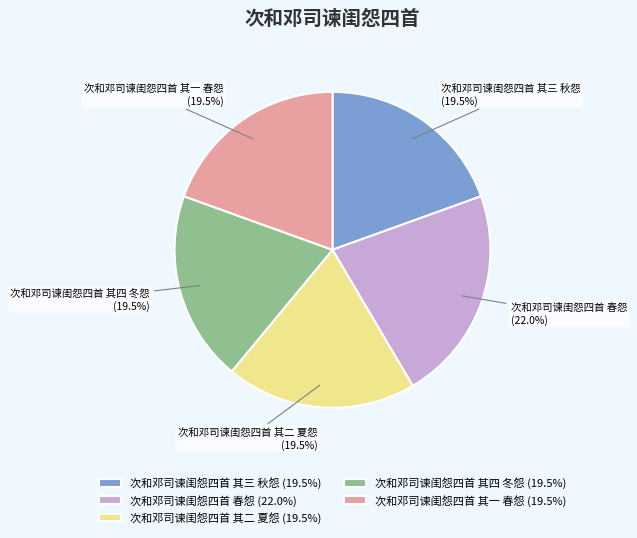

What percentage do 次和邓司谏闺怨四首 其二 夏怨 (19.5%) and 次和邓司谏闺怨四首 其四 冬怨 (19.5%) together represent?

39.0%